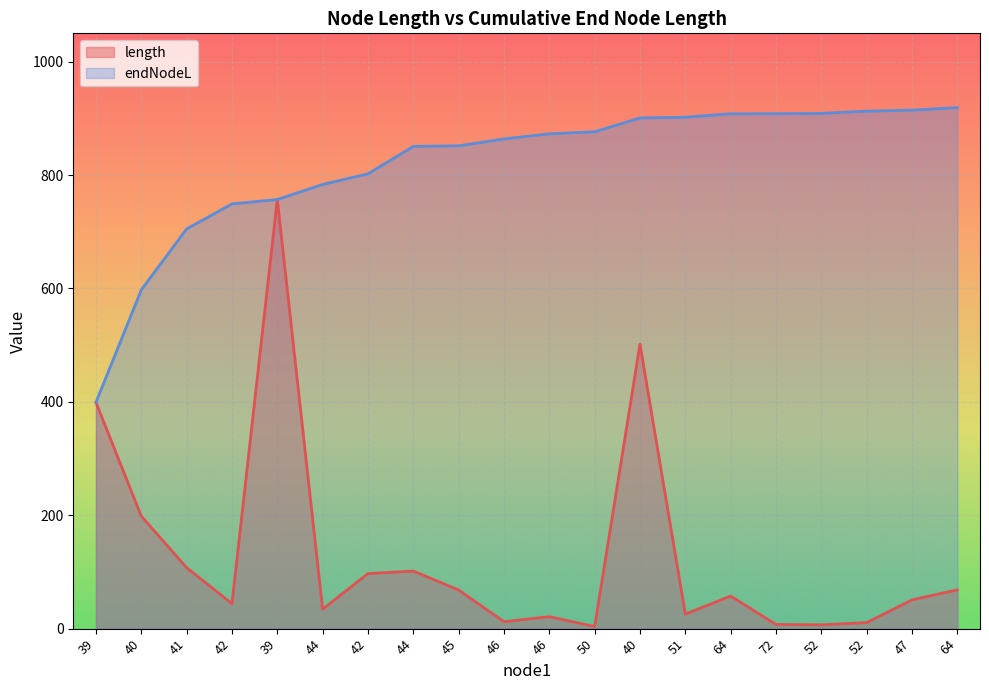

Does the chart display data point markers on the line(s)?

No